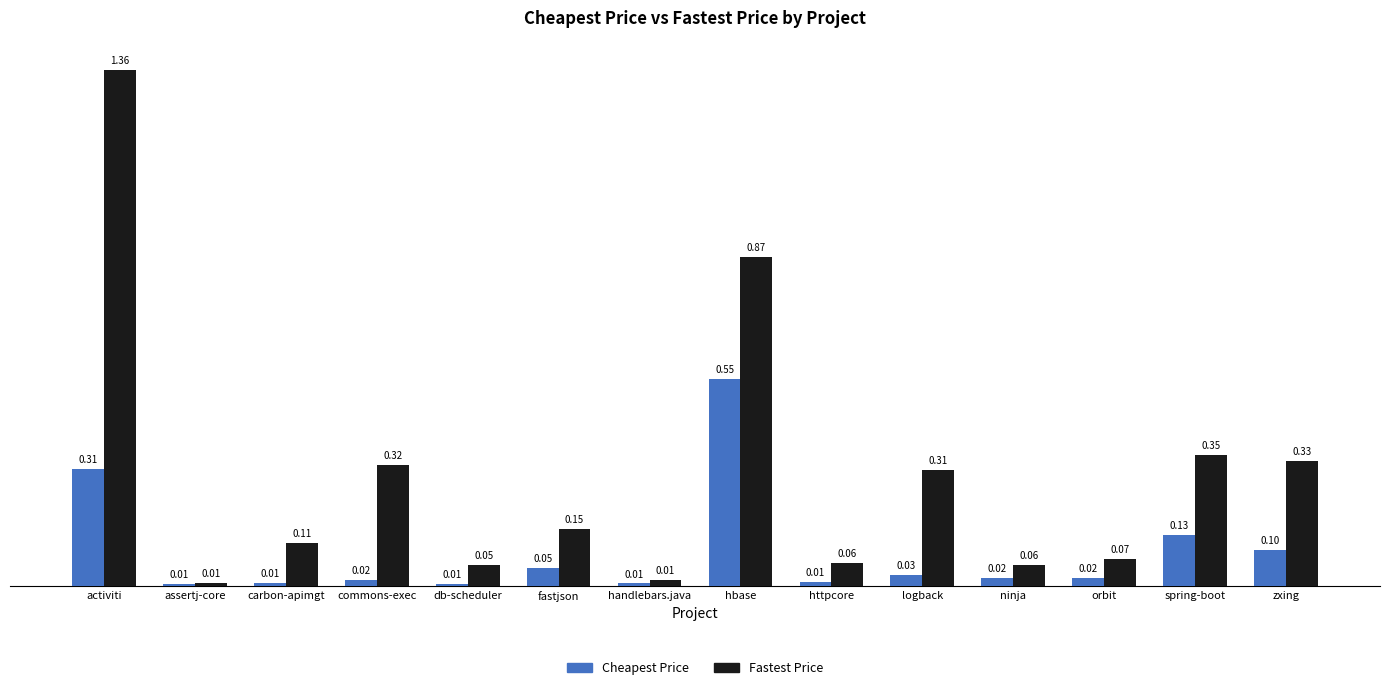

Rank the series at hbase from lowest to highest value.

Cheapest Price, Fastest Price